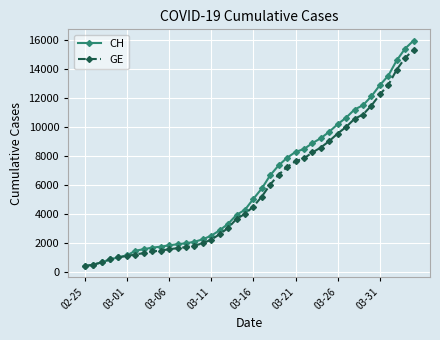

What is the maximum value shown in the chart?

15926